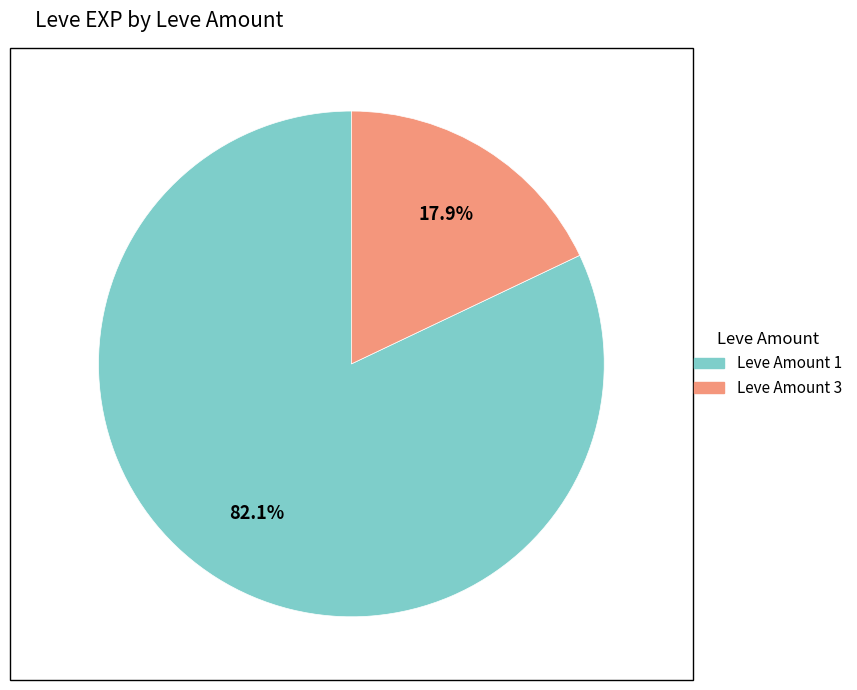

Is there any slice that represents more than half of the pie?

Yes